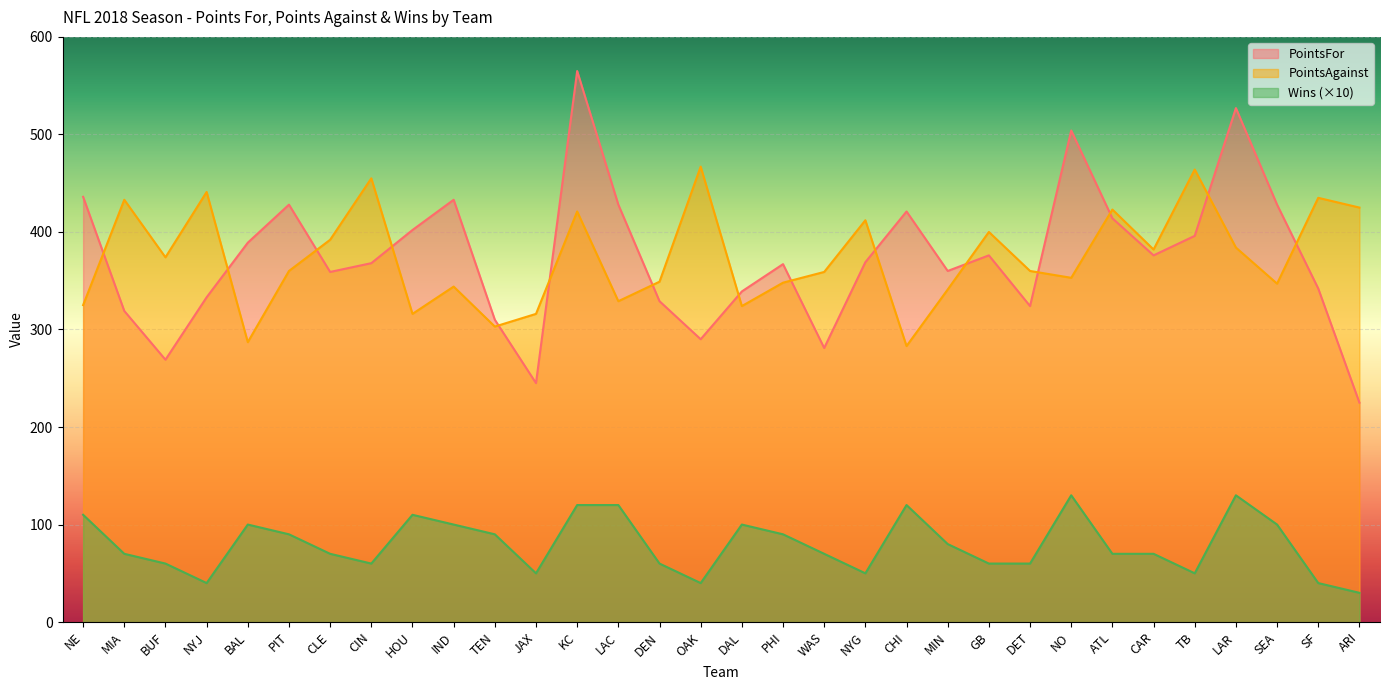

List the labels in order of PointsAgainst value, largest first.

OAK, TB, CIN, NYJ, SF, MIA, ARI, ATL, KC, NYG, GB, CLE, LAR, CAR, BUF, PIT, DET, WAS, NO, DEN, PHI, SEA, IND, MIN, LAC, NE, DAL, HOU, JAX, TEN, BAL, CHI